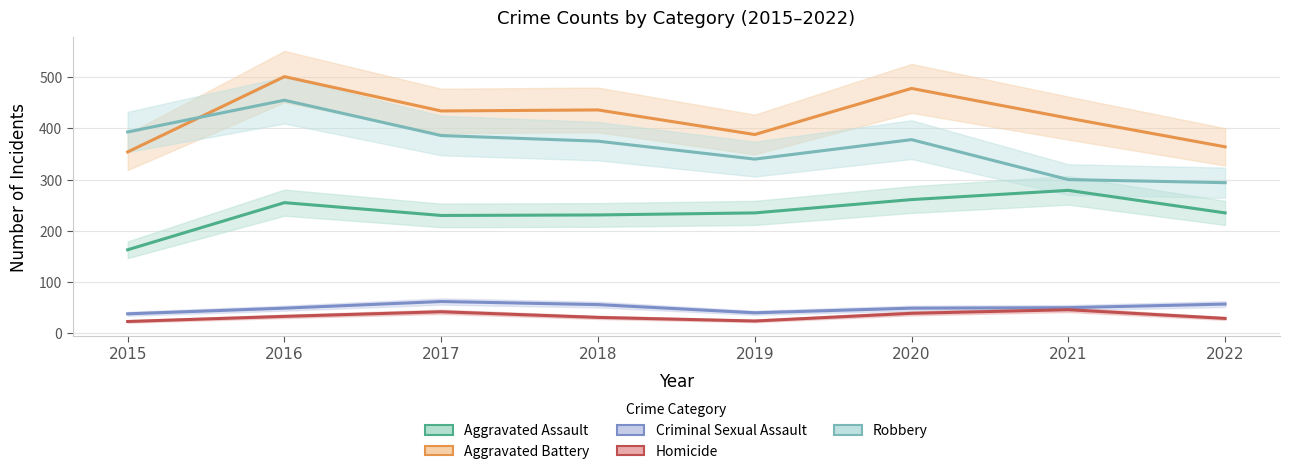

What is the value of the Aggravated Battery point at the 1st from the left?

354